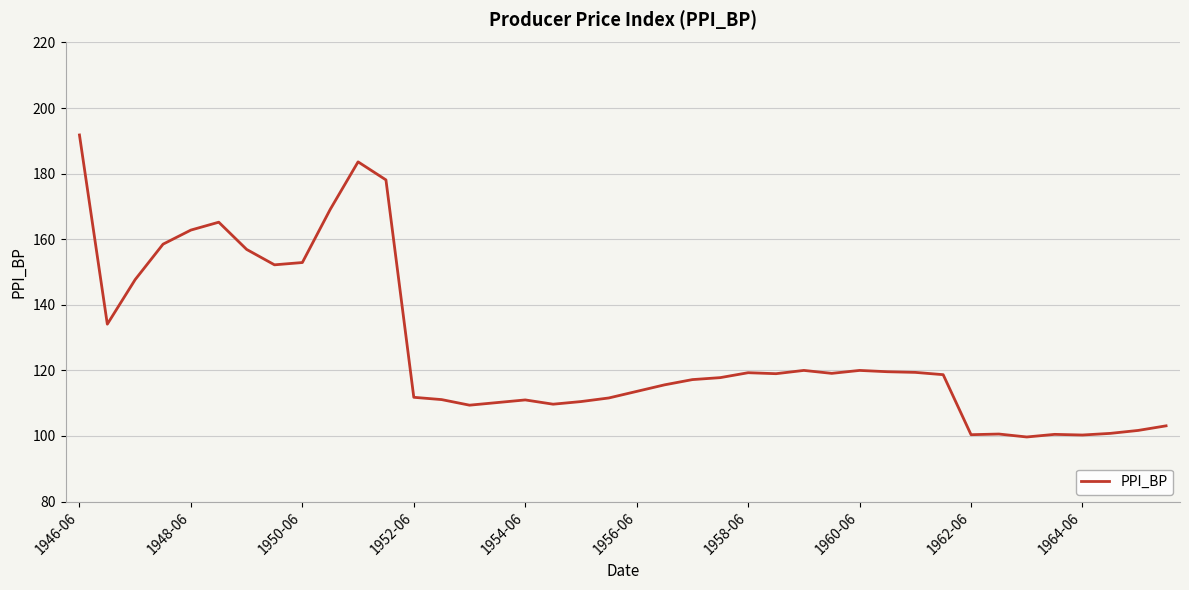

What is the sum of all values?

5064.6